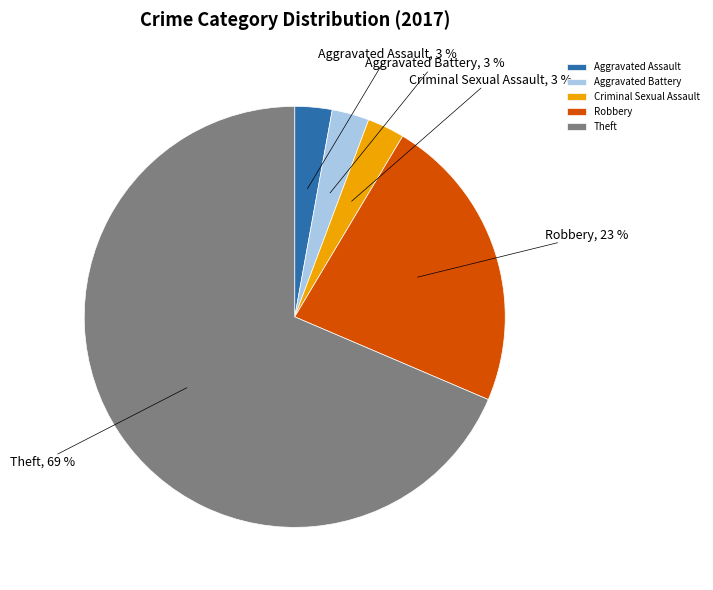

To the nearest percent, what is the average slice percentage?

20%